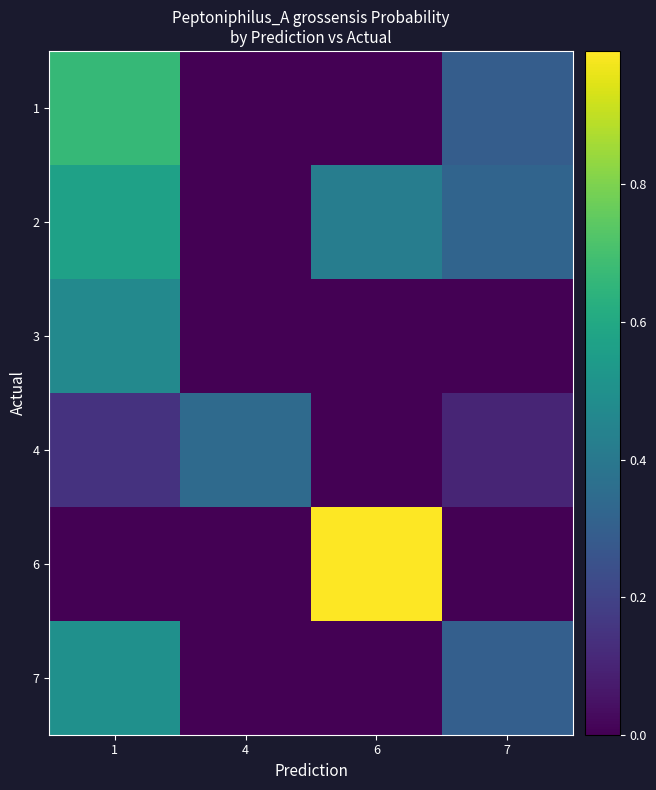

Reading left to right, what are all the values shown in this chart?

1: 1=0.7	4=0.0	6=0.0	7=0.3
2: 1=0.6	4=0.0	6=0.4	7=0.3
3: 1=0.5	4=0.0	6=0.0	7=0.0
4: 1=0.1	4=0.3	6=0.0	7=0.1
6: 1=0.0	4=0.0	6=1.0	7=0.0
7: 1=0.5	4=0.0	6=0.0	7=0.3